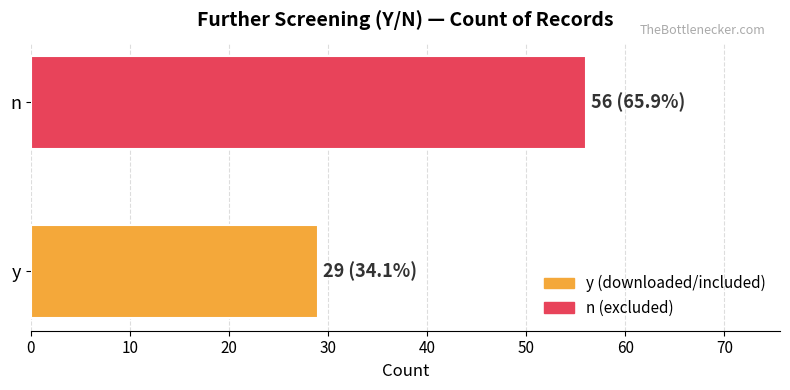

What is the sum of all values?

85